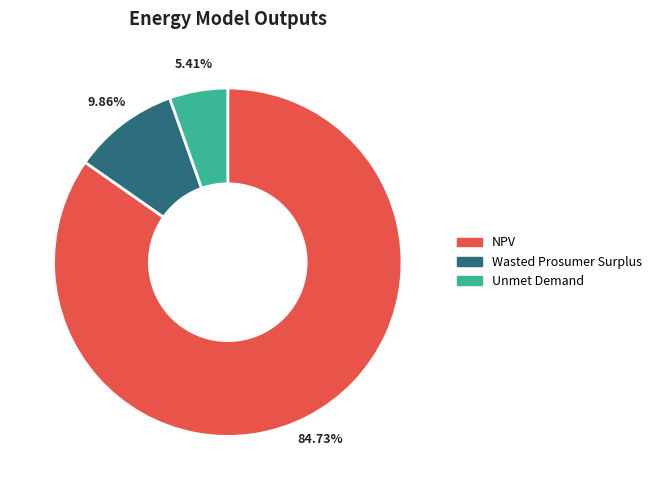

To the nearest percent, what is the difference between the largest and smallest slice percentages?

79%